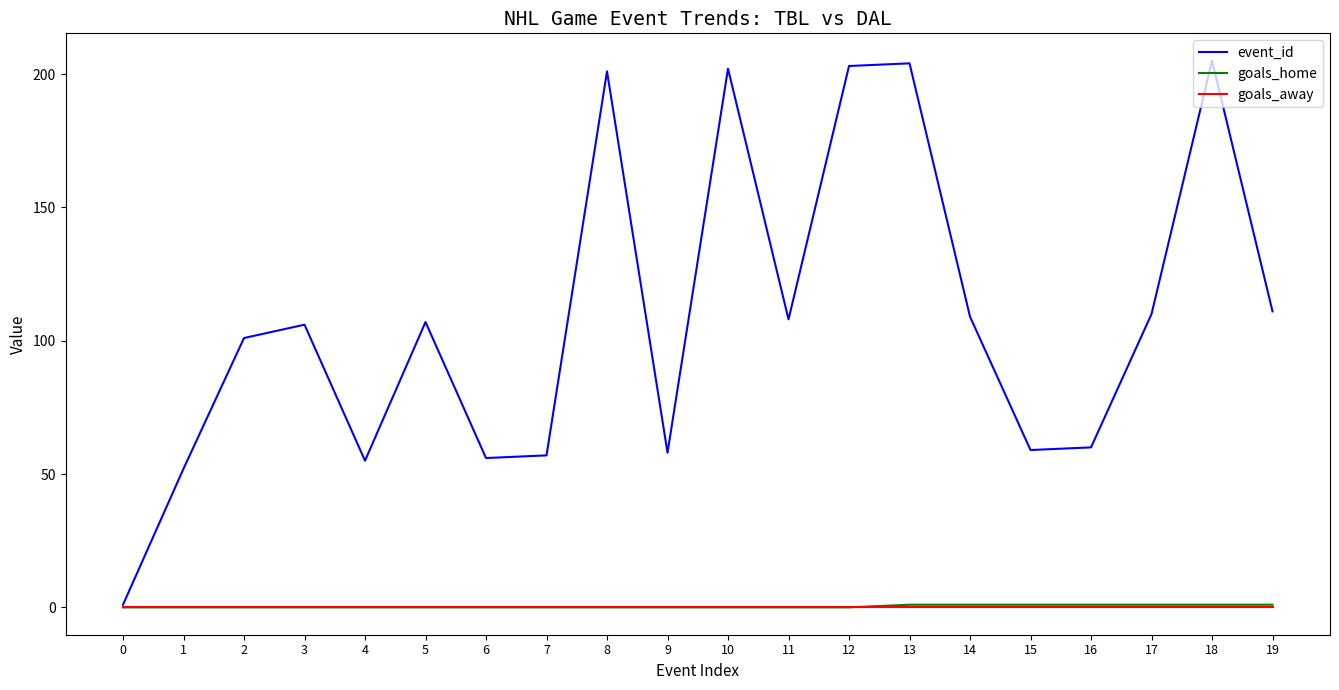

Reading left to right, transcribe all the data shown in this chart.

event_id: 1	52	101	106	55	107	56	57	201	58	202	108	203	204	109	59	60	110	205	111
goals_home: 0	0	0	0	0	0	0	0	0	0	0	0	0	1	1	1	1	1	1	1
goals_away: 0	0	0	0	0	0	0	0	0	0	0	0	0	0	0	0	0	0	0	0